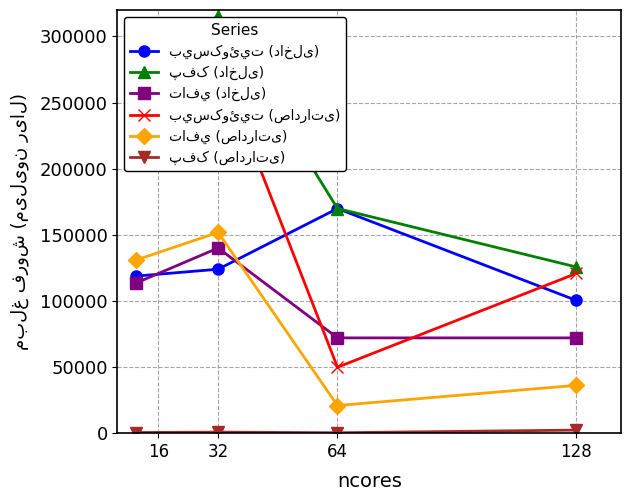

Which label corresponds to the largest value in the chart?

32